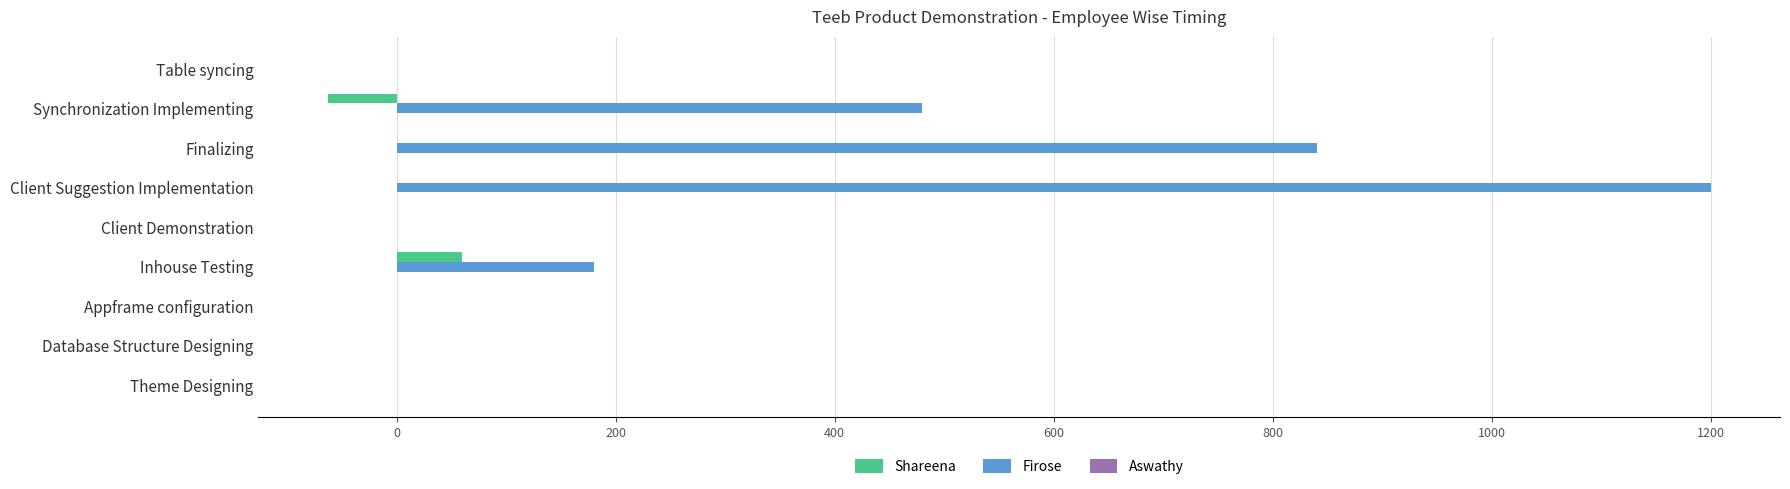

At which category is the sum across all series the highest?

Client Suggestion Implementation